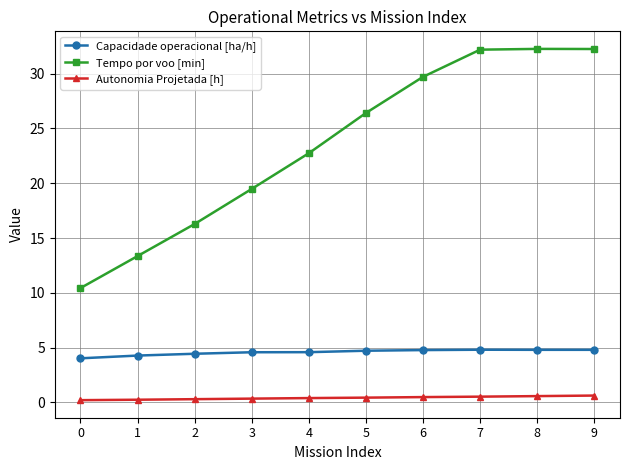

What is the total value across all series at 4?

27.7